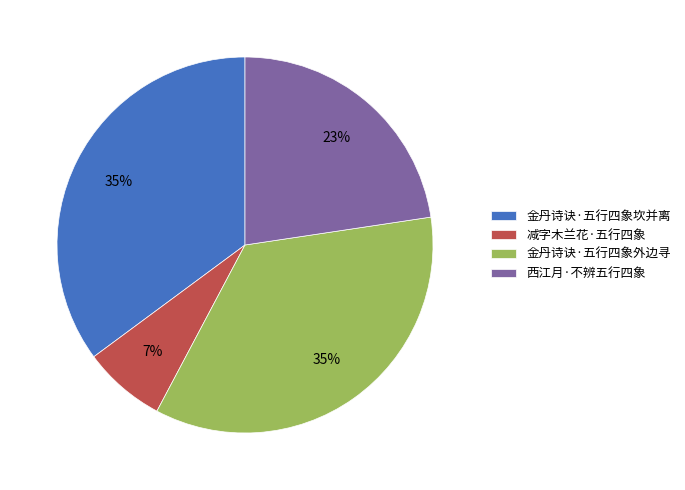

How many segments does this pie chart have?

4